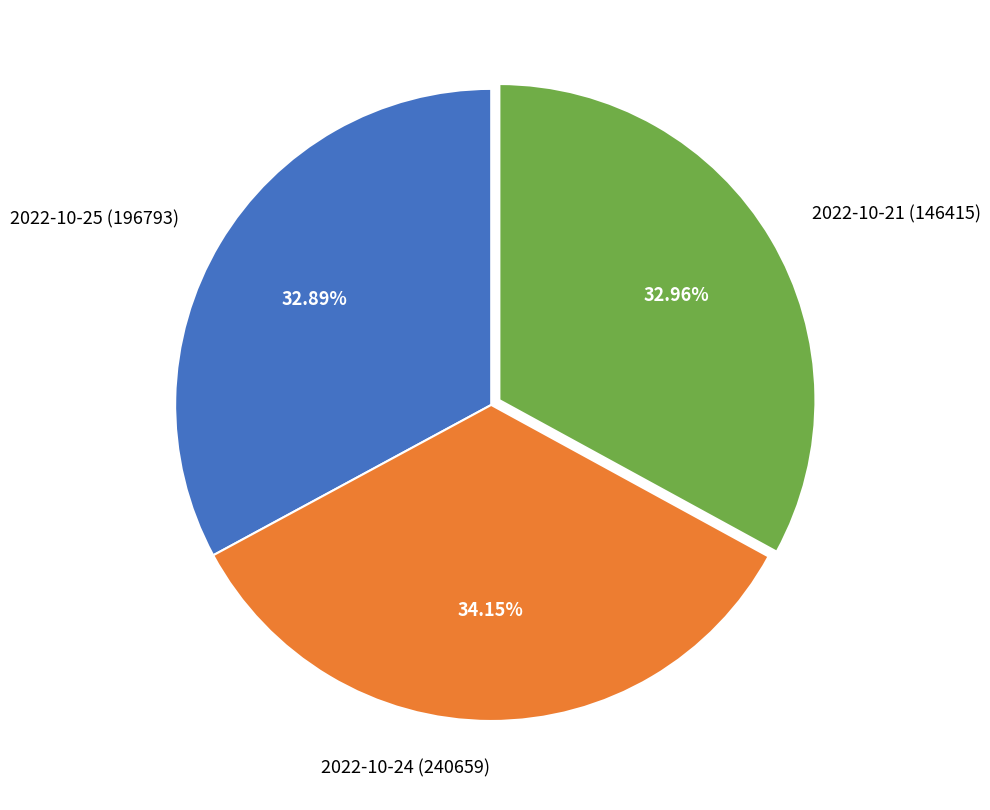

Do 2022-10-25 (196793) and 2022-10-24 (240659) together represent more than half of the pie?

Yes